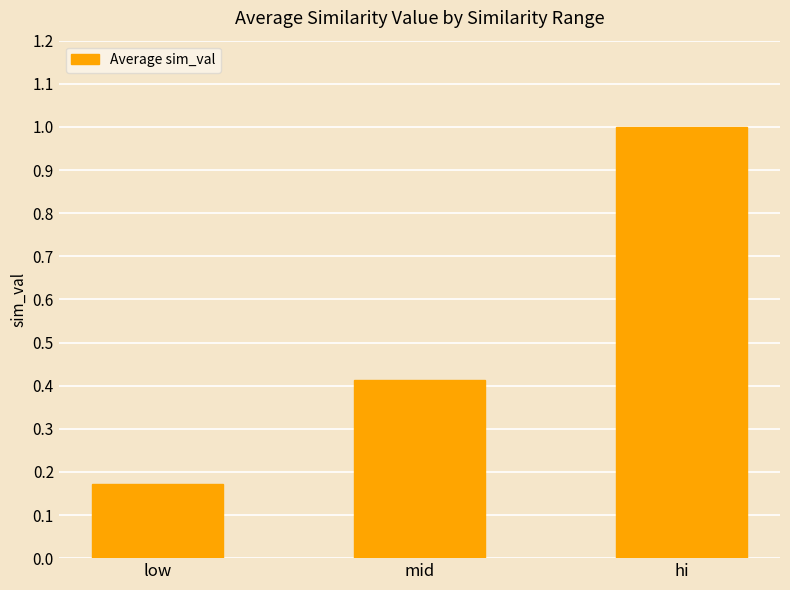

What is the maximum value shown in the chart?

1.0